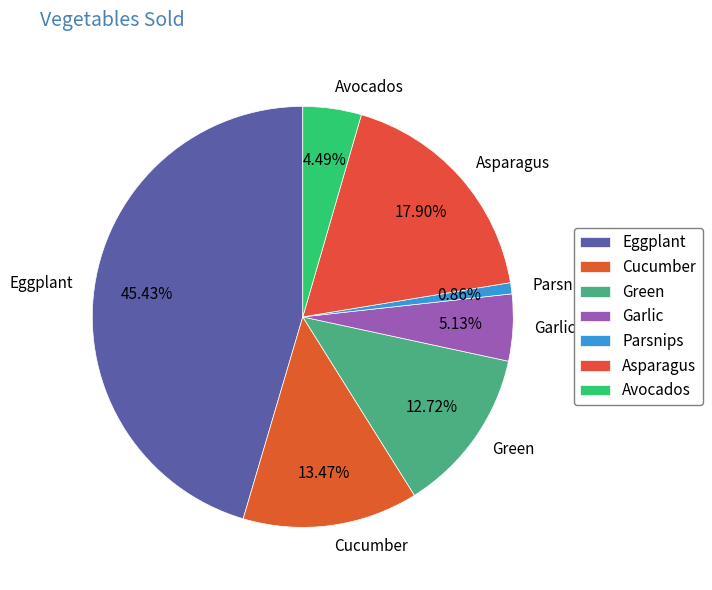

What percentage do Garlic and Avocados together represent?

9.6%